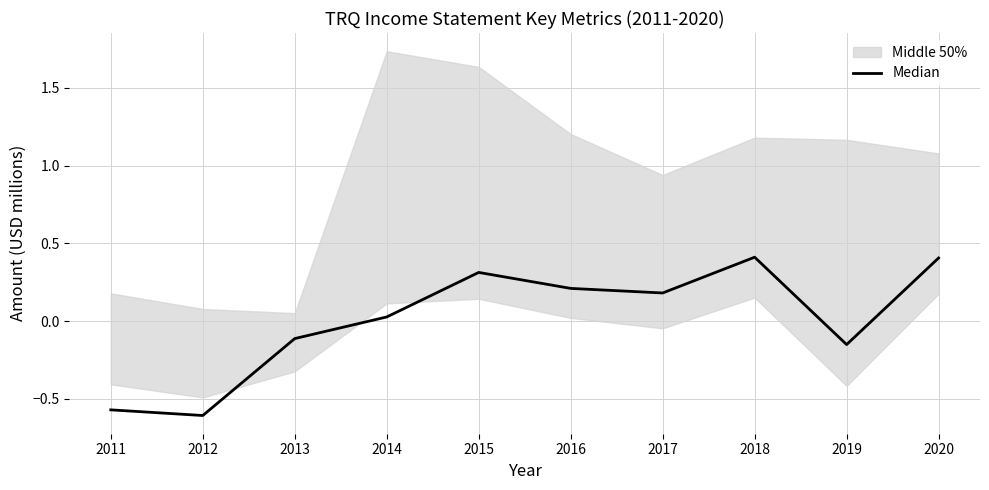

Where is the data nearest to the value 0?

2014